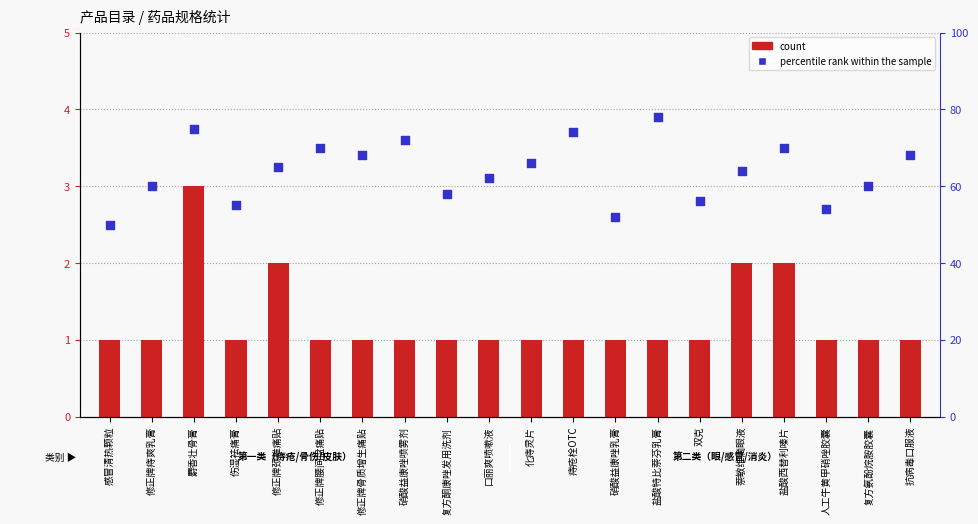

At how many categories does at least one series exceed 14?

20